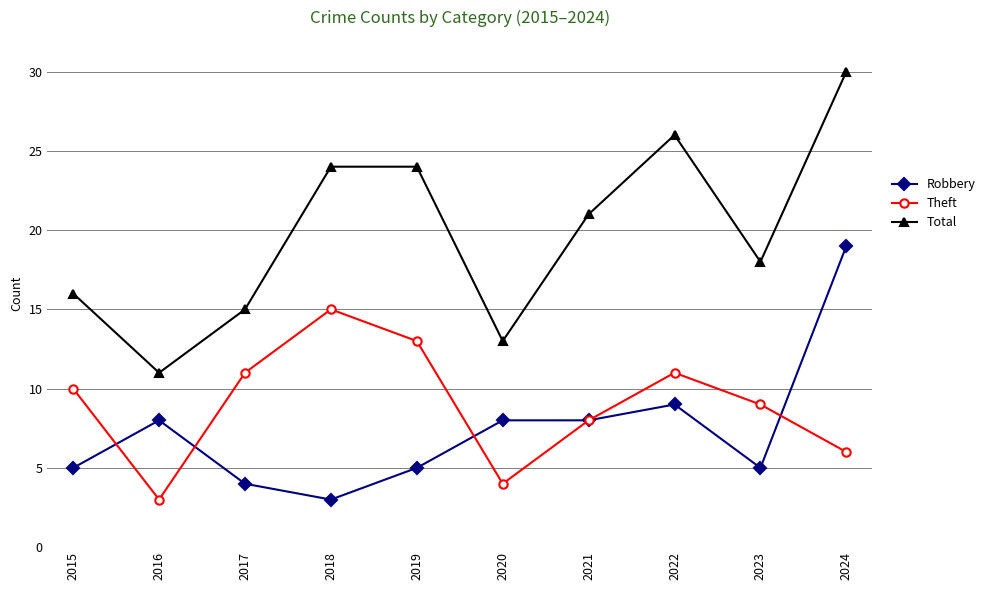

True or false: Robbery has more than 1 interior local peaks.

True